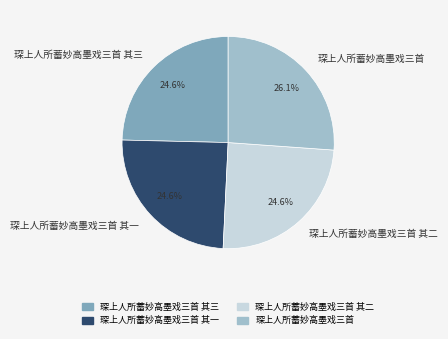

What is the largest slice in the pie chart?

琛上人所蓄妙高墨戏三首